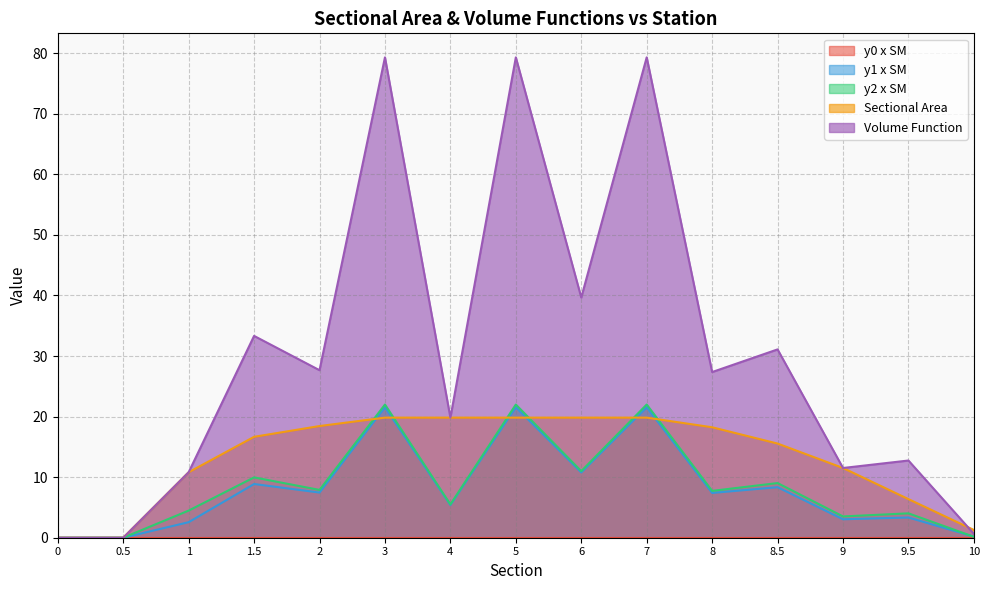

What is the label of the 6th point from the right?

7